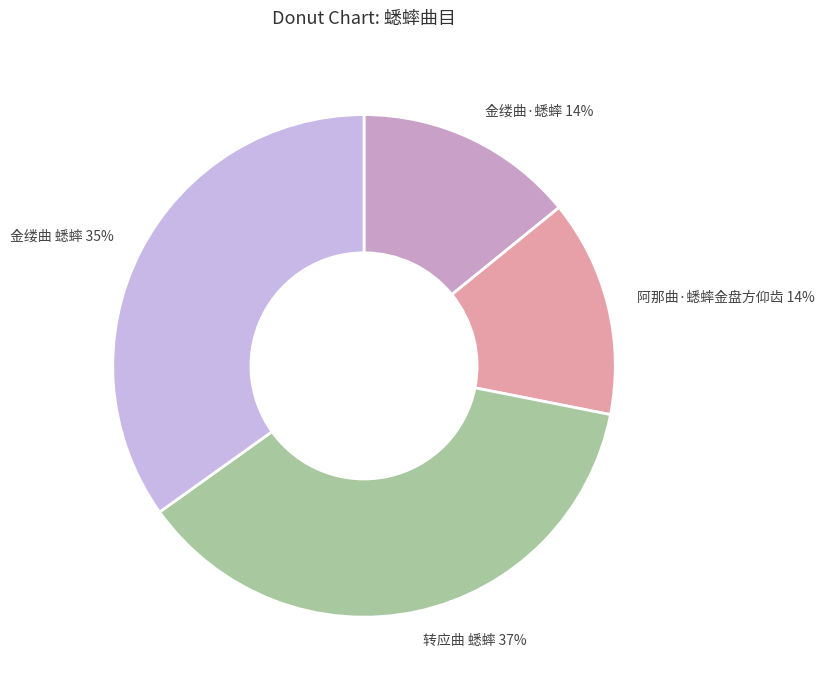

To the nearest percent, what percentage of the pie is 转应曲 蟋蟀?

37%